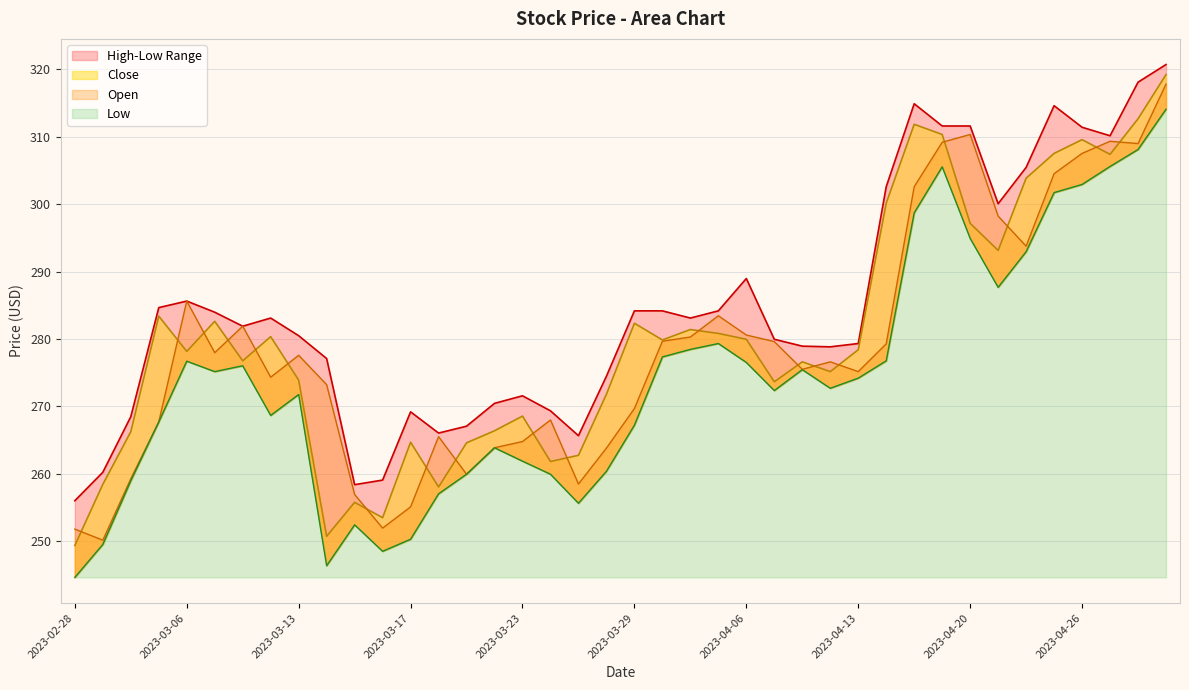

What is the sum of all High values?

11395.5